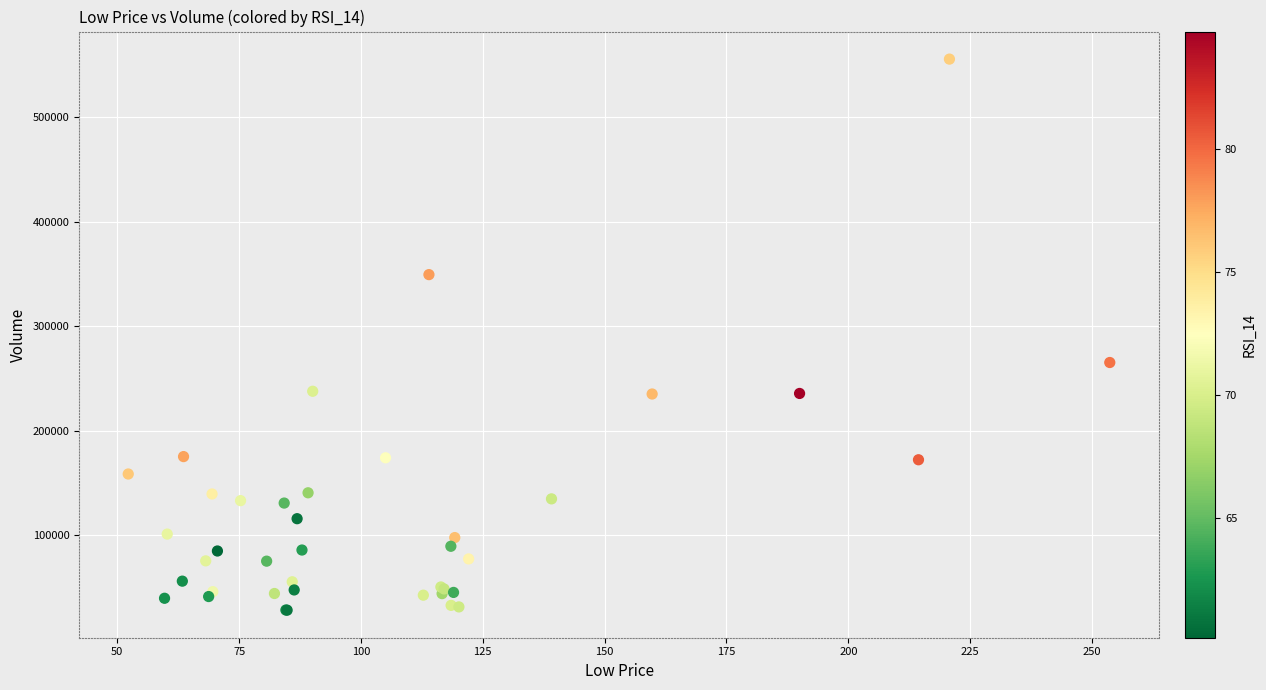

What Y value in the scatter plot is closest to 291922?

265260